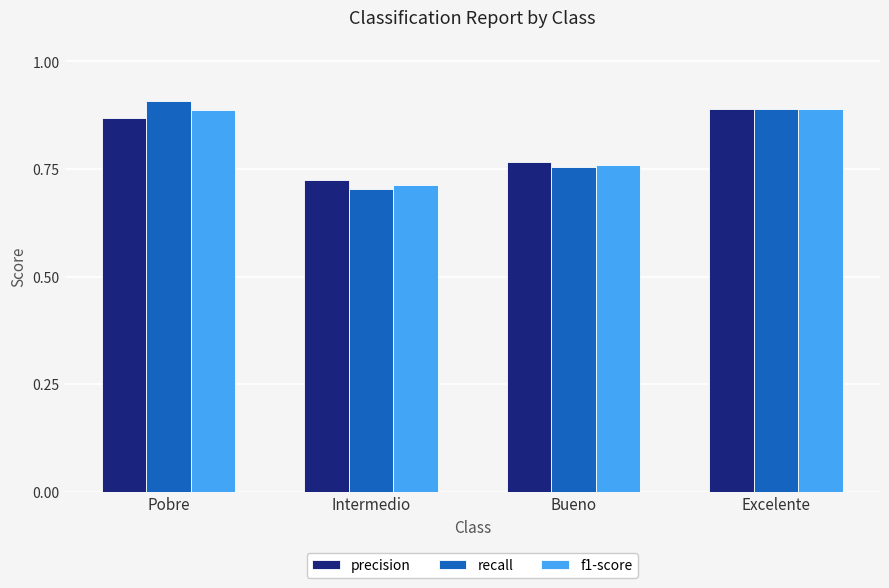

Is the value of f1-score at Bueno greater than the value of precision at Pobre?

No